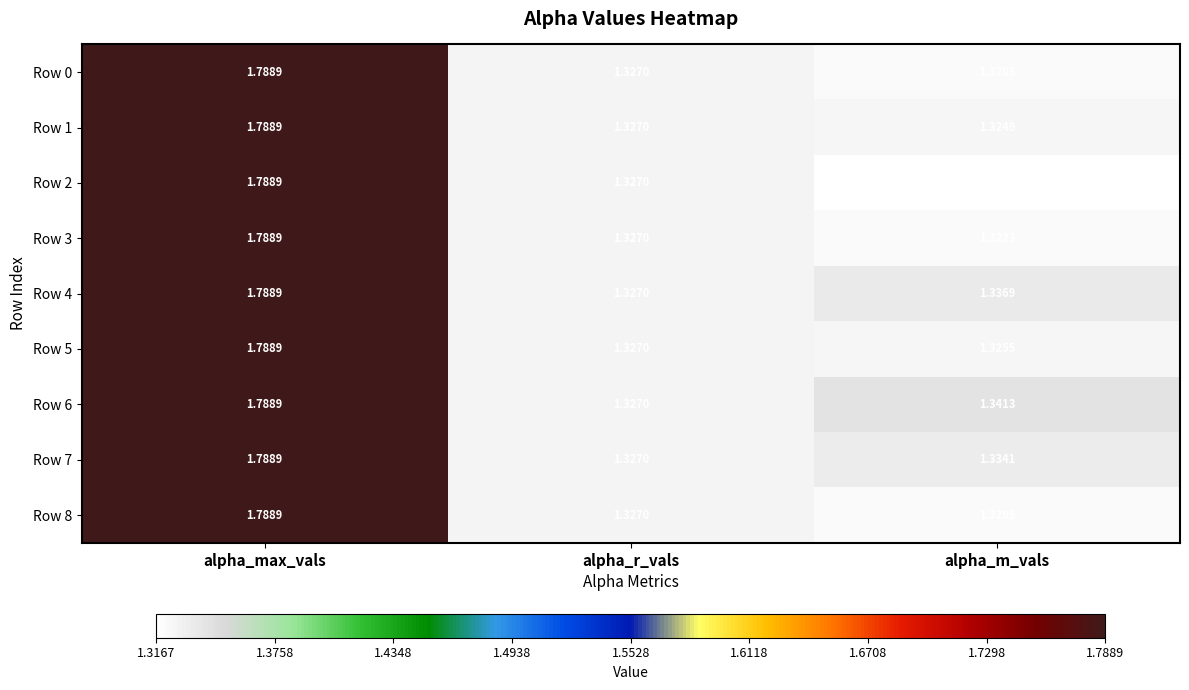

Rank the categories by Row 1 value from lowest to highest.

alpha_m_vals, alpha_r_vals, alpha_max_vals